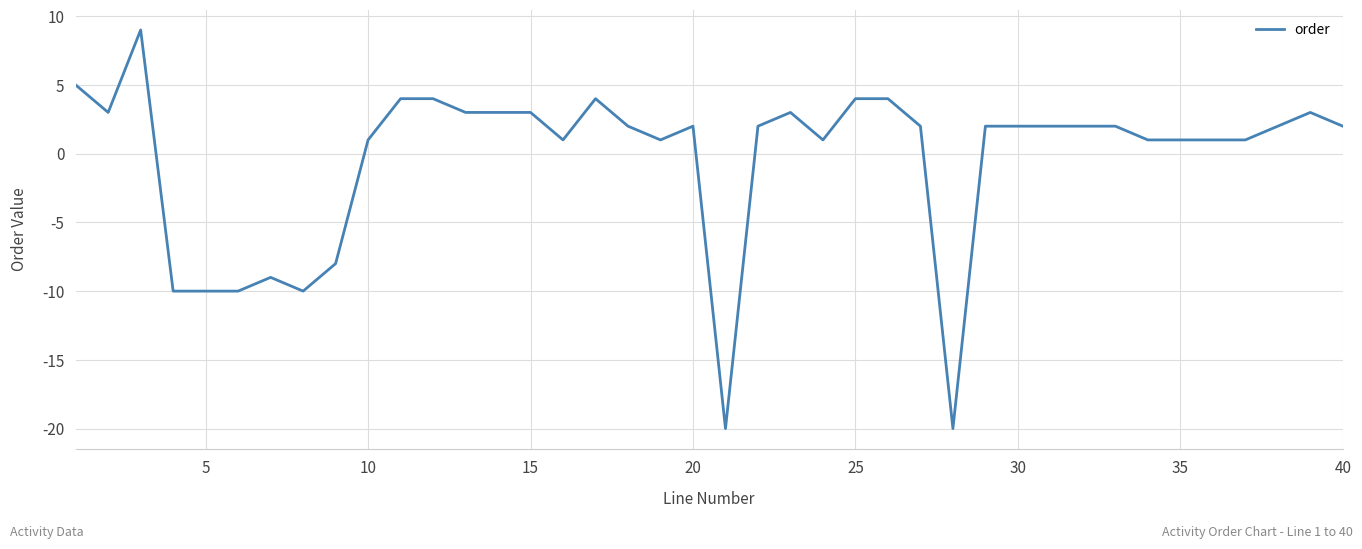

What is the greatest value displayed?

9